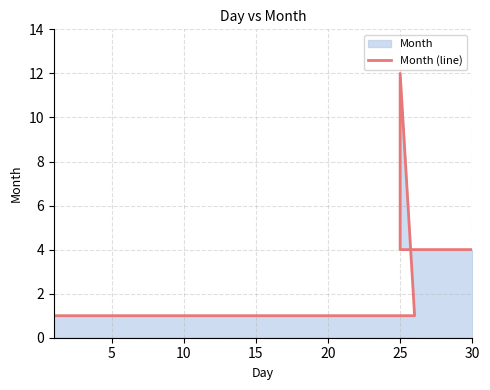

What is the sum of the values at 15 and 0?

5